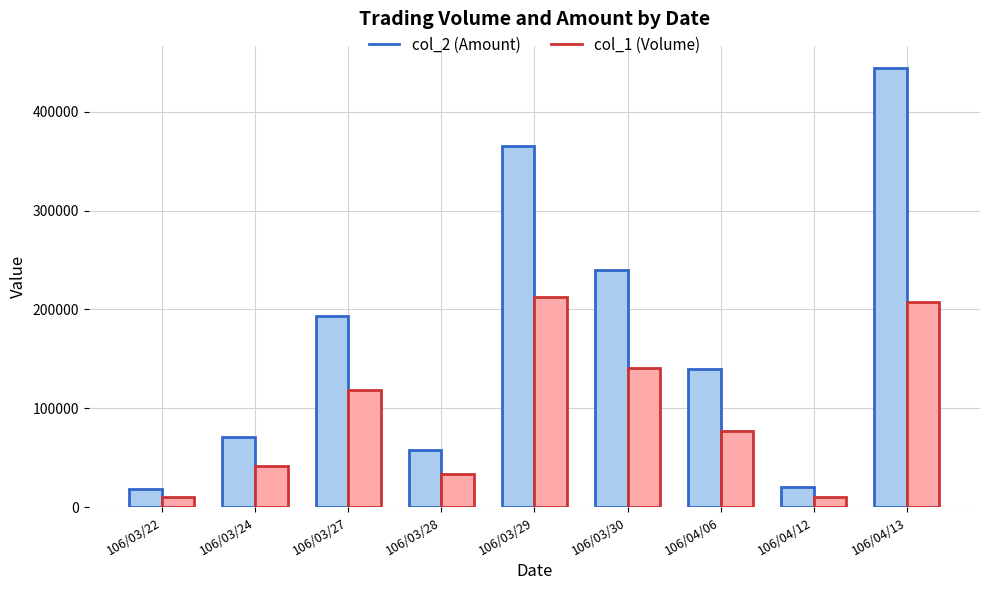

The value of col_1 (Volume) at 106/03/28 is 33000. True or false?

True